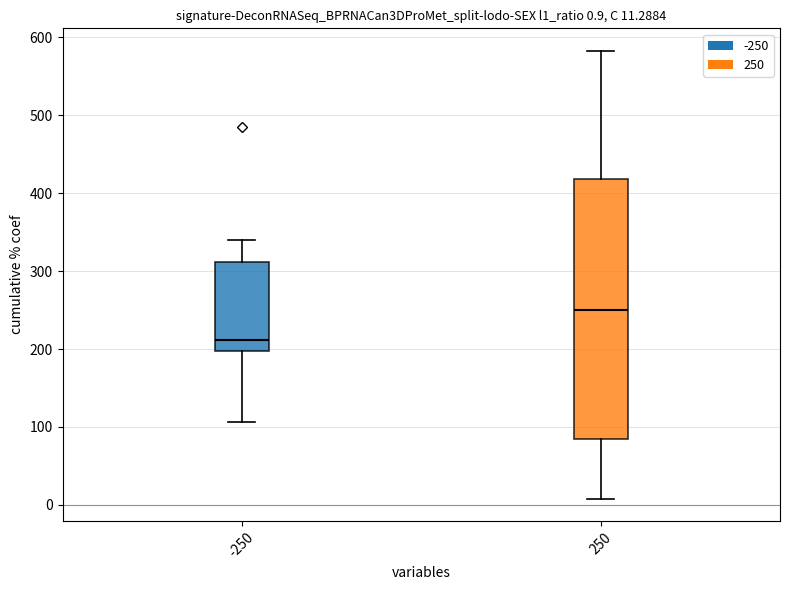

Comparing the boxes themselves (not the whiskers), which one is the tallest?

250